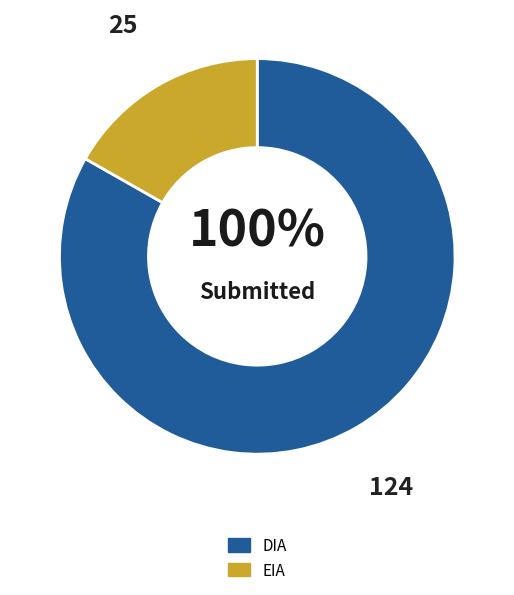

How much of the chart is everything except EIA?

83.2%